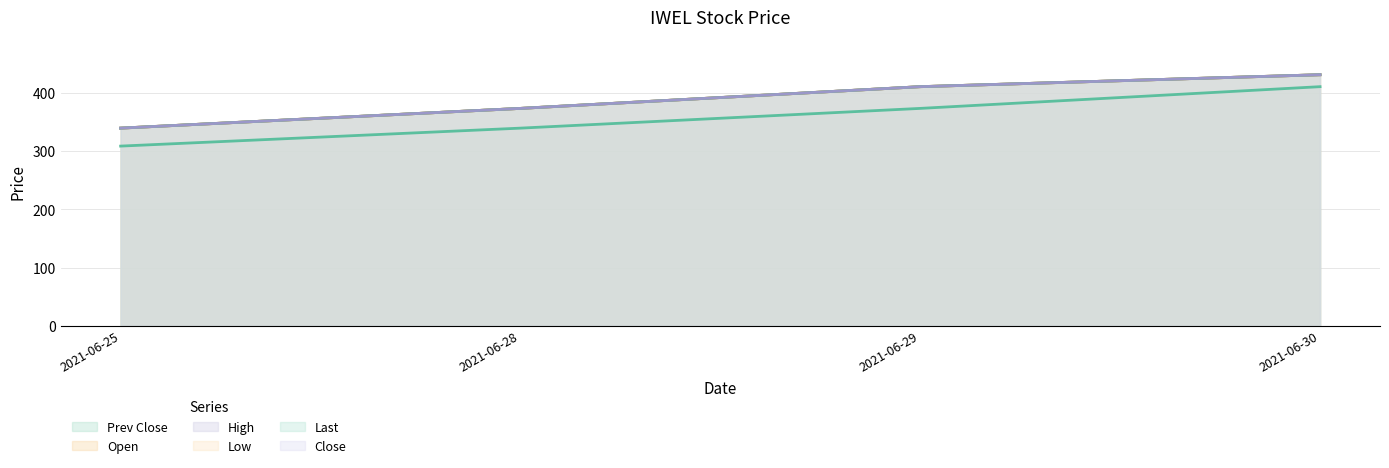

At how many categories does at least one series exceed 337?

4